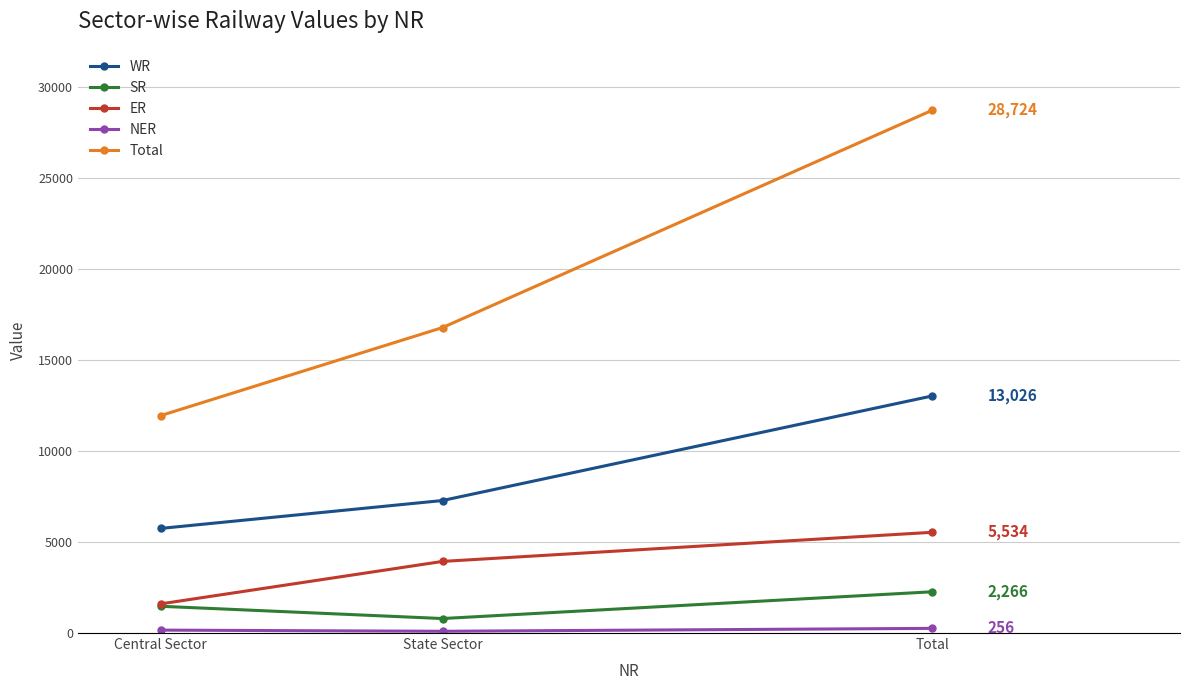

How many WR values are between 5746 and 13026?

3